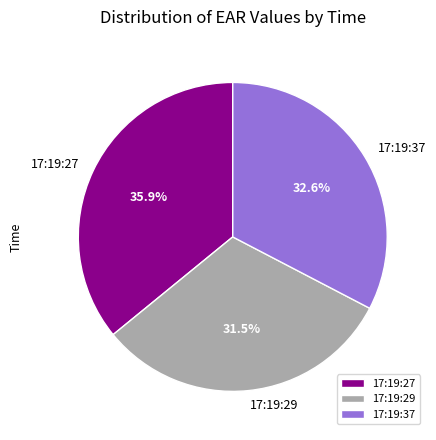

How many segments does this pie chart have?

3